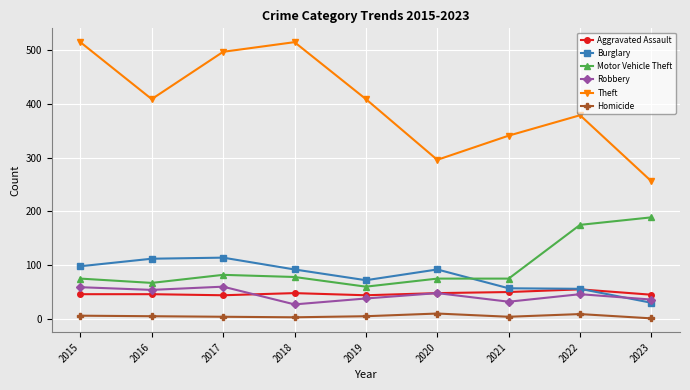

The value of Homicide at 2019 is 5. True or false?

True